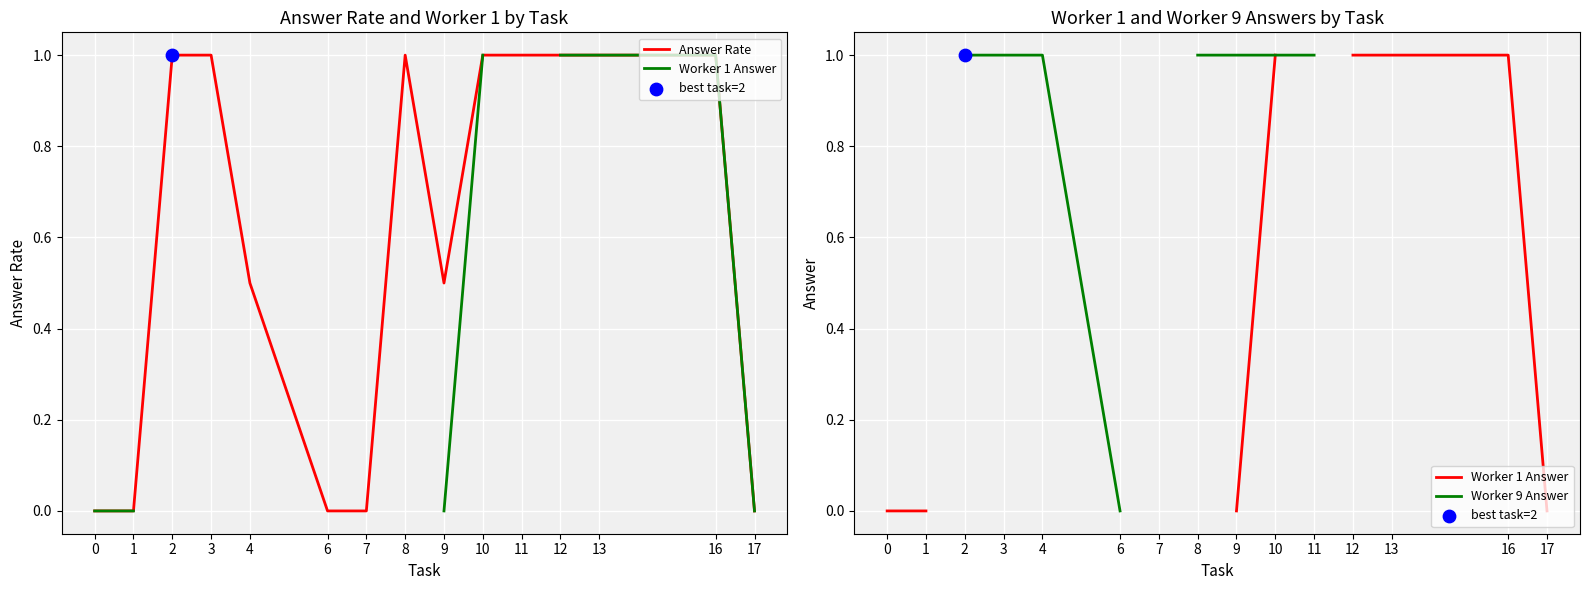

Which series has the largest total across all categories?

Answer Rate